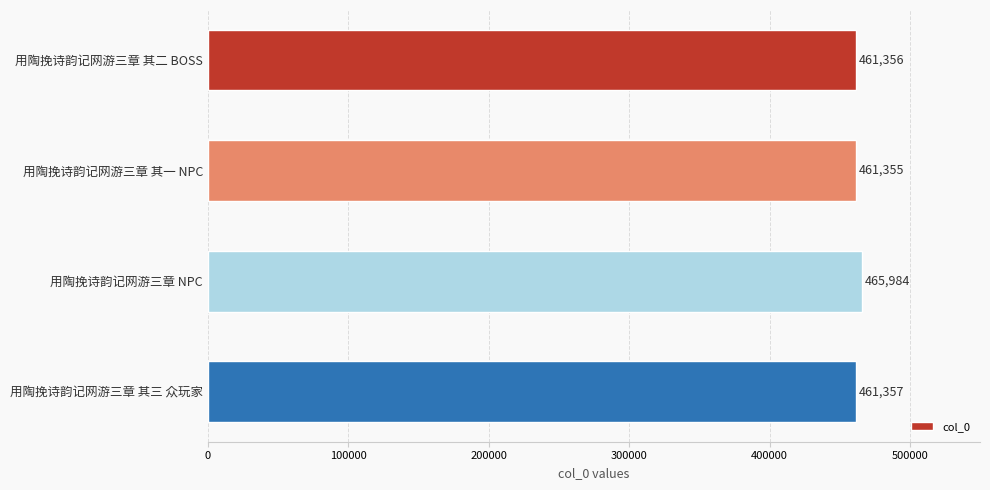

True or false: the data shows 282311 at 用陶挽诗韵记网游三章 其二 BOSS.

False